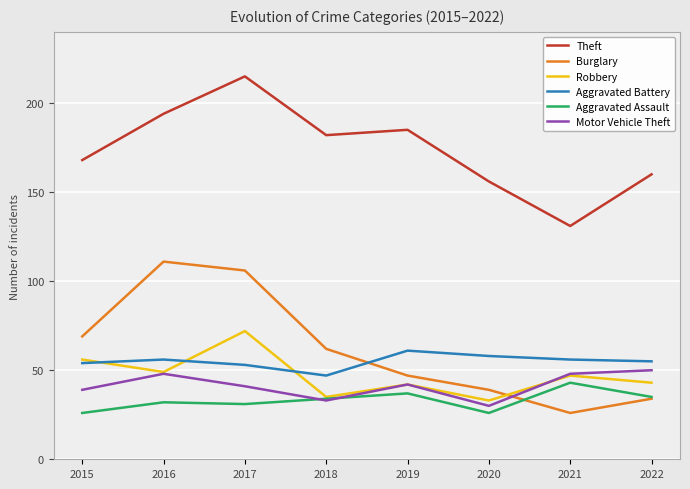

At how many categories does at least one series exceed 76?

8